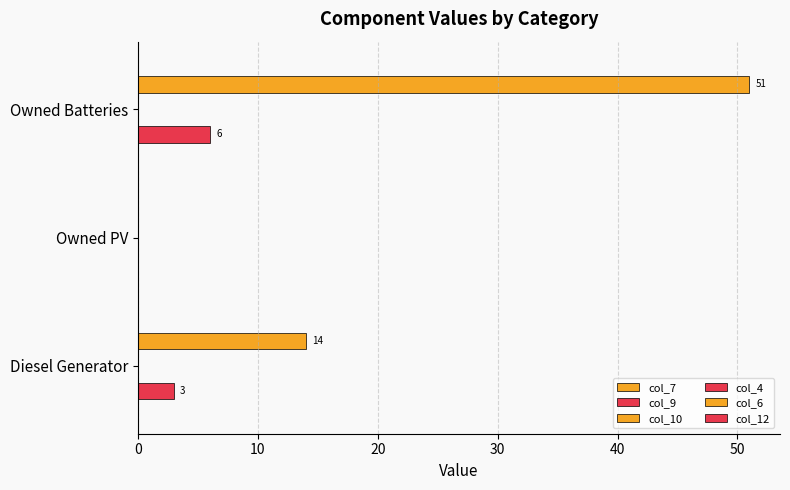

The value of col_6 at Diesel Generator is 4.2. True or false?

False